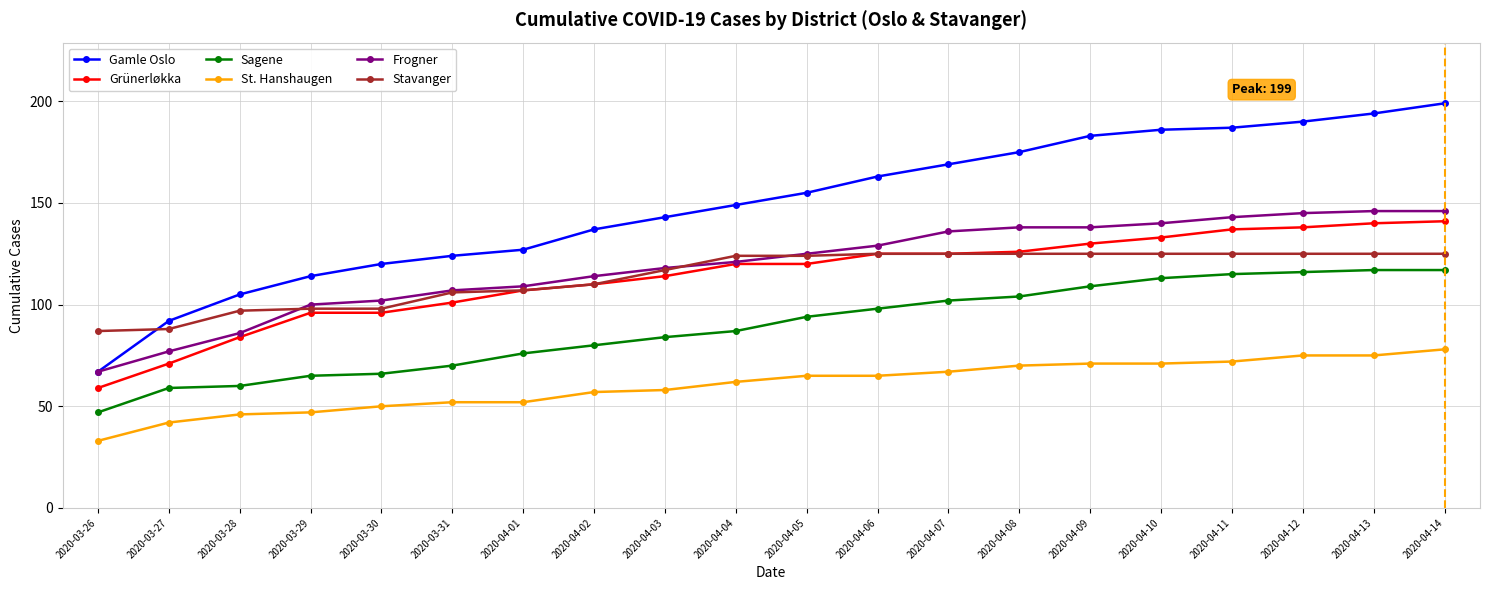

What is the label of the 13th point from the left?

2020-04-07